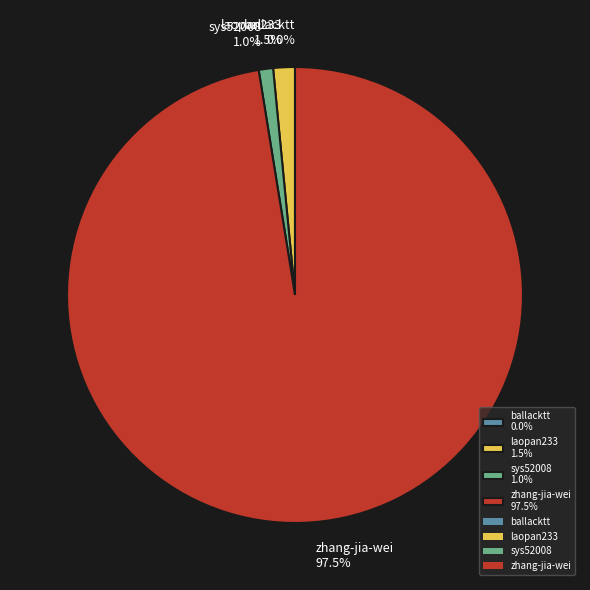

Which slice represents more than half of the pie?

zhang-jia-wei